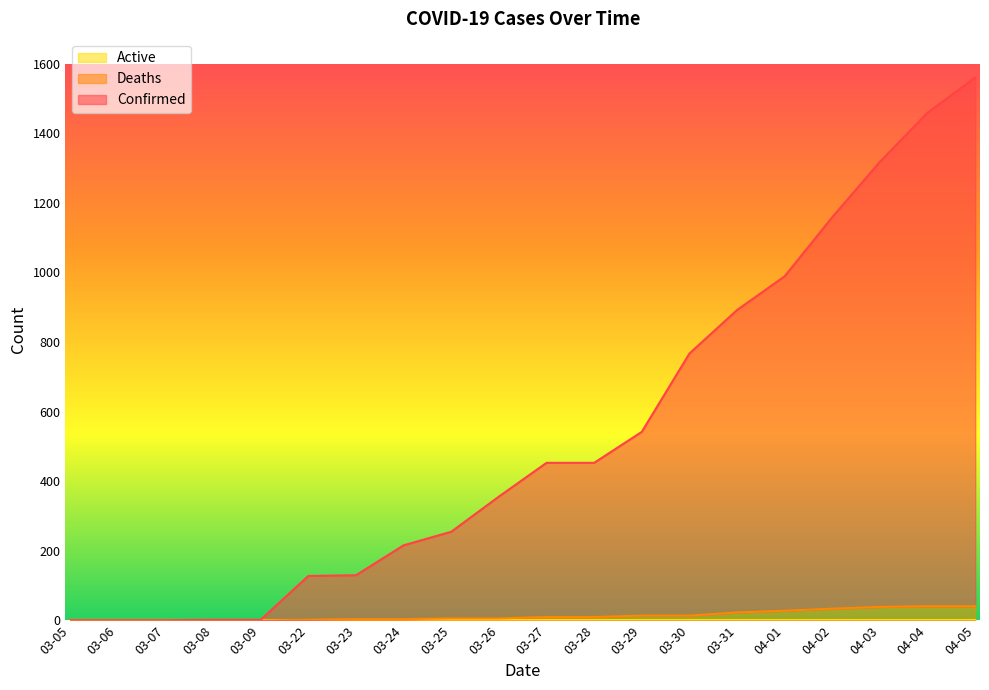

What is the maximum value for Deaths?

41